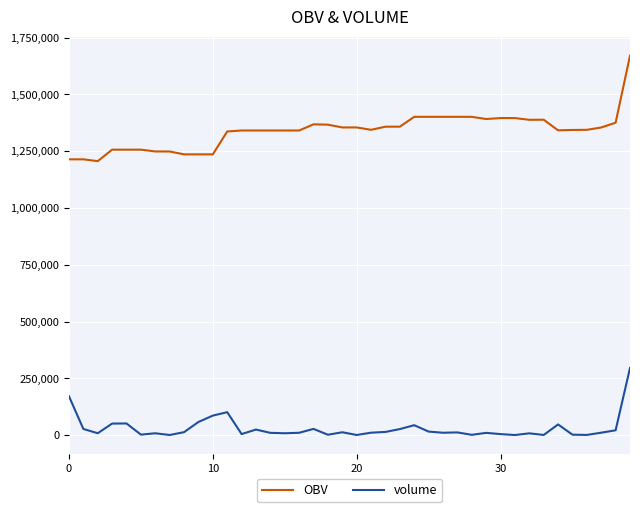

True or false: OBV and volume cross at least once.

False